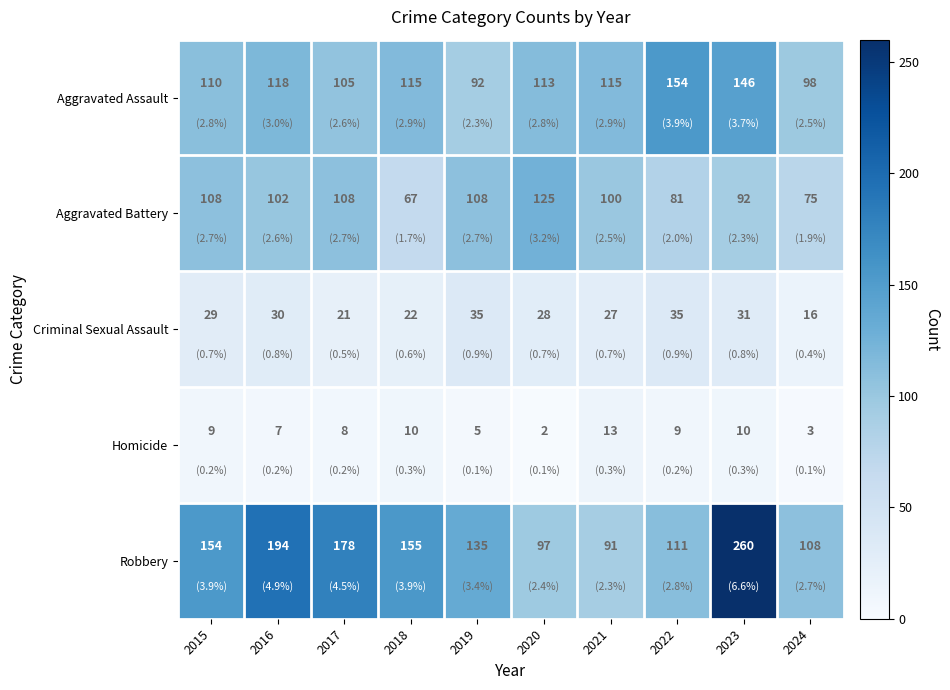

Which series changed the most between 2020 and 2022?

Aggravated Battery